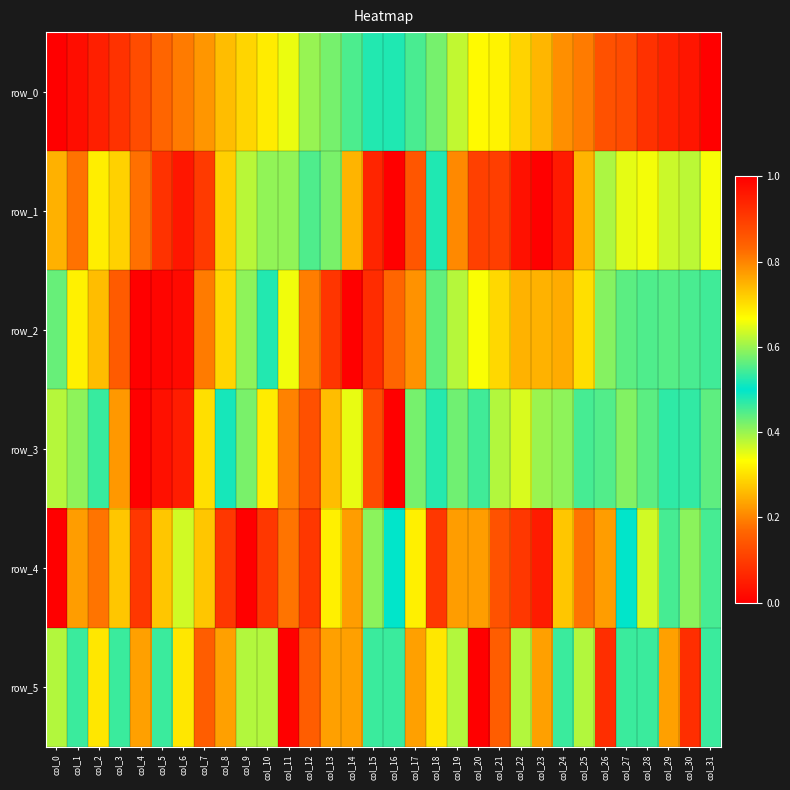

Is it true that row_0 equals 1.0 at col_31?

True